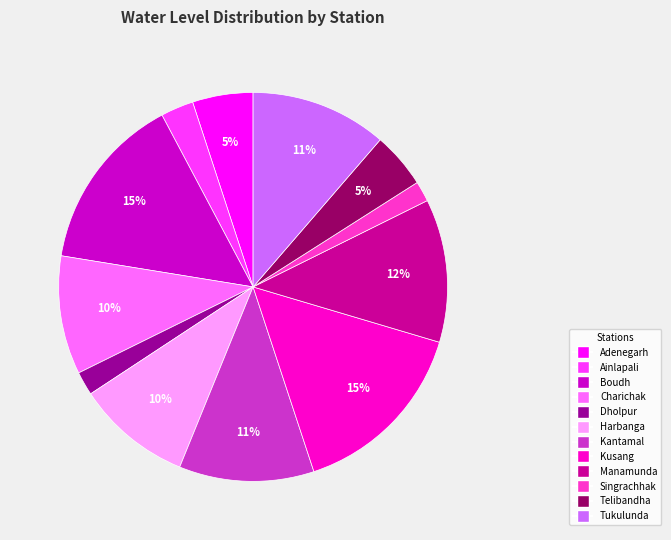

Approximately how many times larger is the value at Telibandha compared to Boudh?

0.3